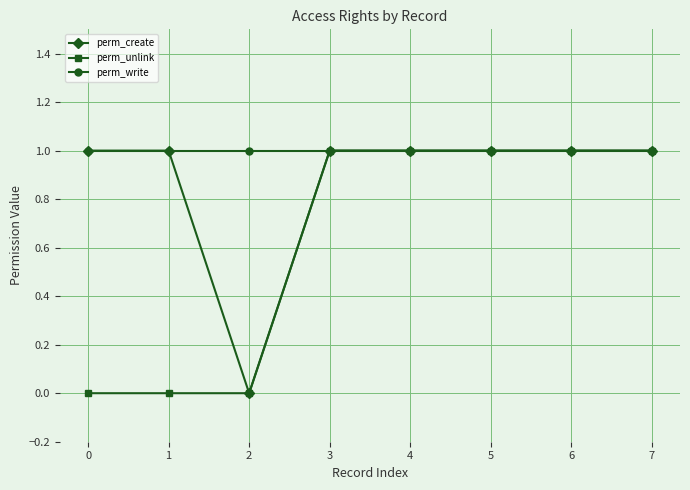

List the series in order of their overall mean, highest first.

perm_write, perm_create, perm_unlink